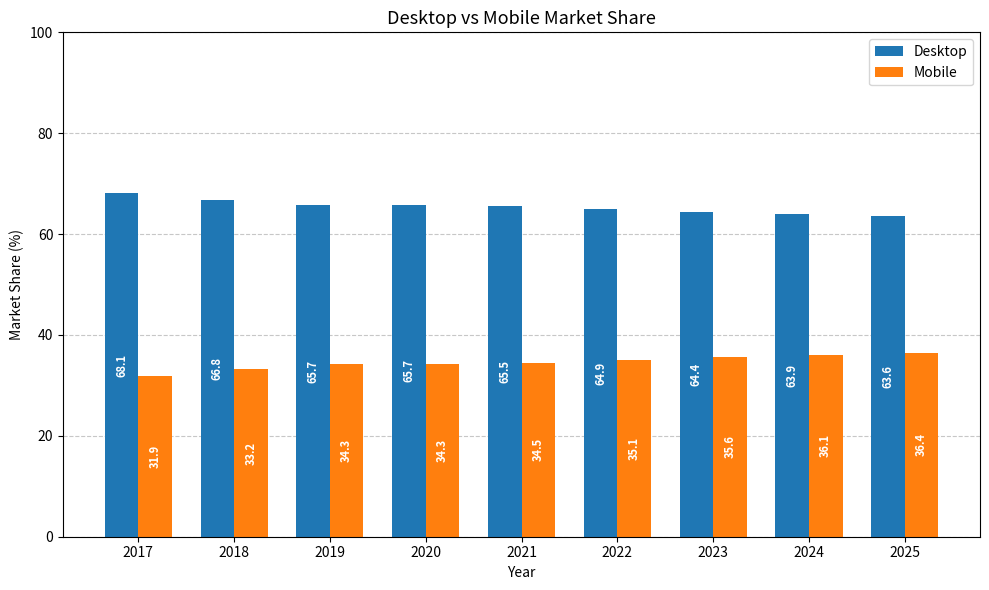

The Desktop series shows 64.9 at 2022. True or false?

True